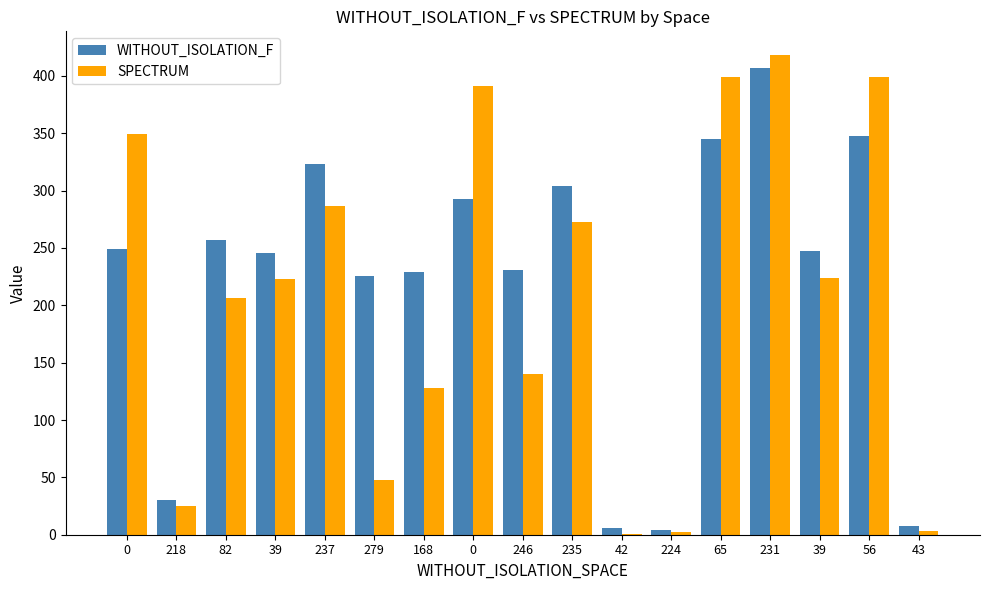

Does the chart contain stacked bars?

No